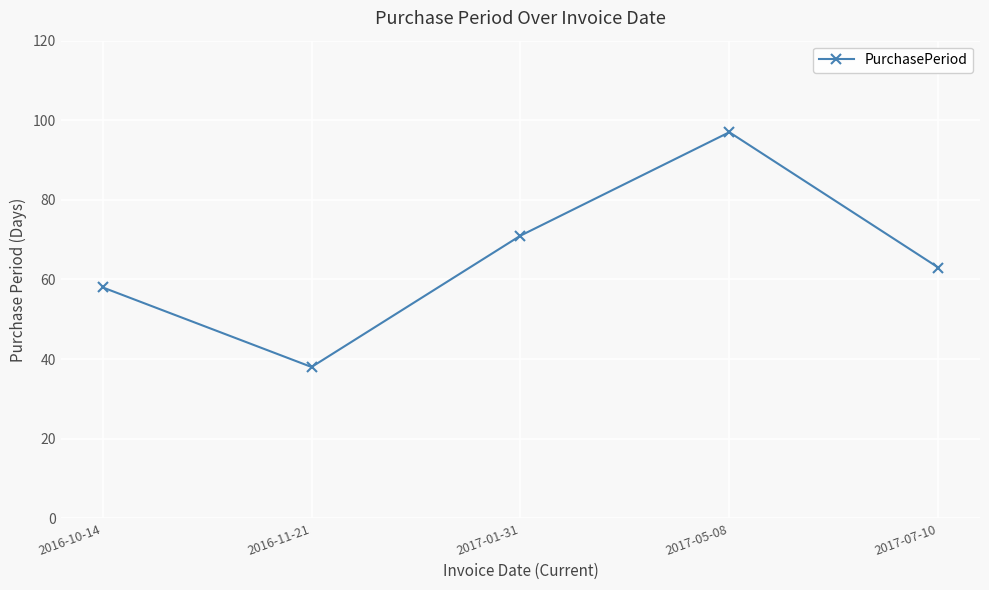

Is this an area chart (filled region under the line)?

No